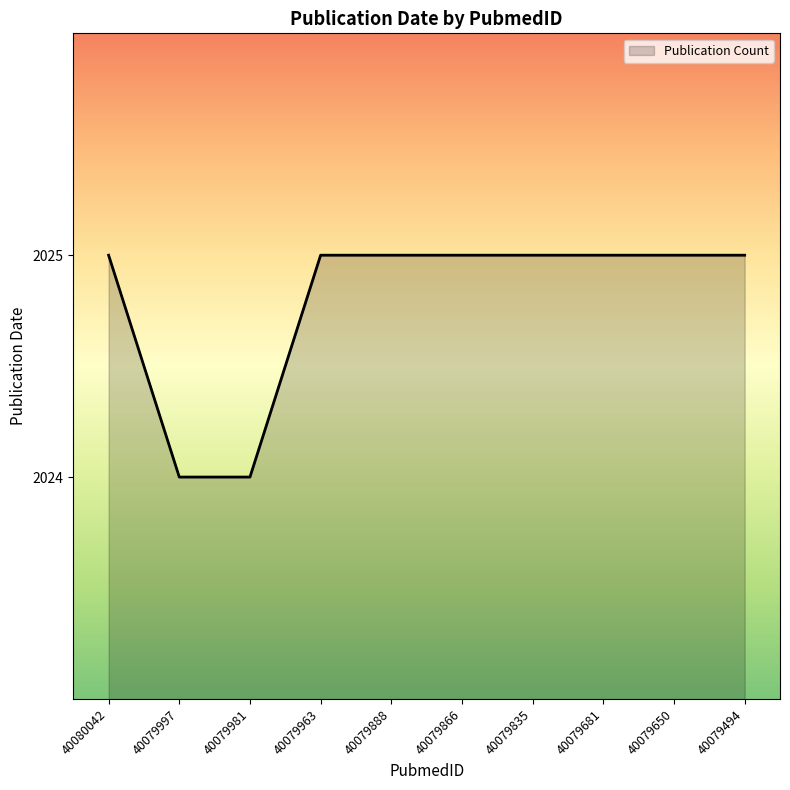

Reading left to right, transcribe all the data shown in this chart.

40080042=2025	40079997=2024	40079981=2024	40079963=2025	40079888=2025	40079866=2025	40079835=2025	40079681=2025	40079650=2025	40079494=2025